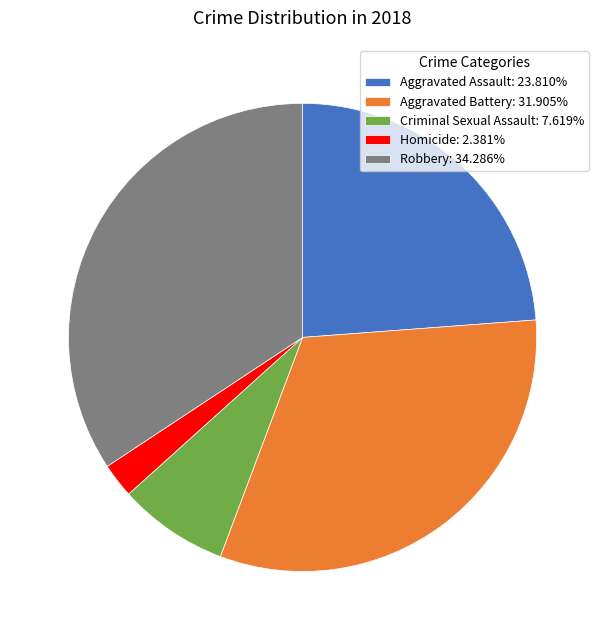

The Criminal Sexual Assault slice represents 8% of the pie. True or false?

True